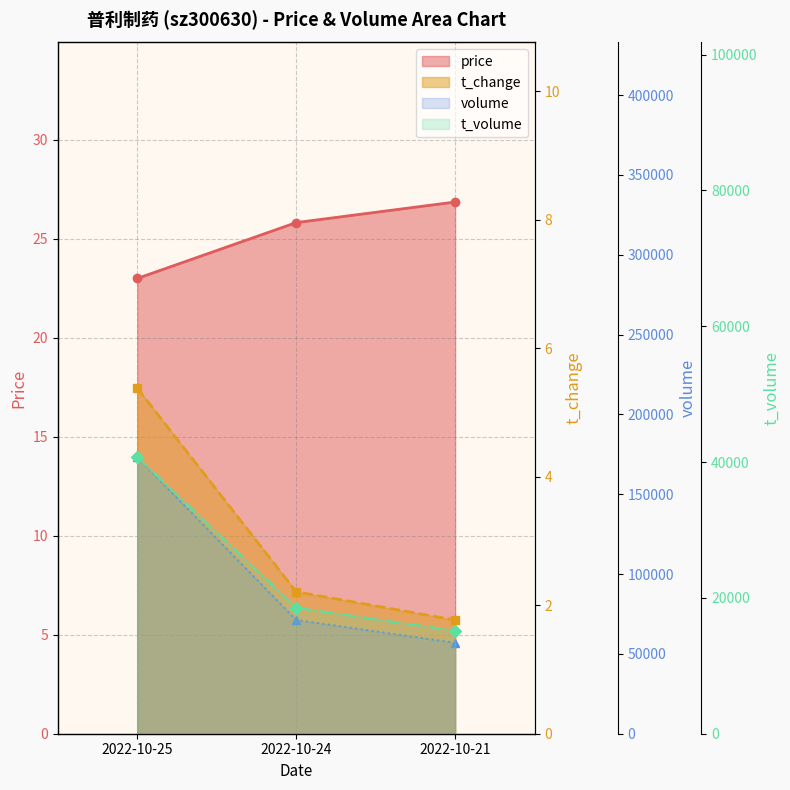

How many data points in price are above 25?

2